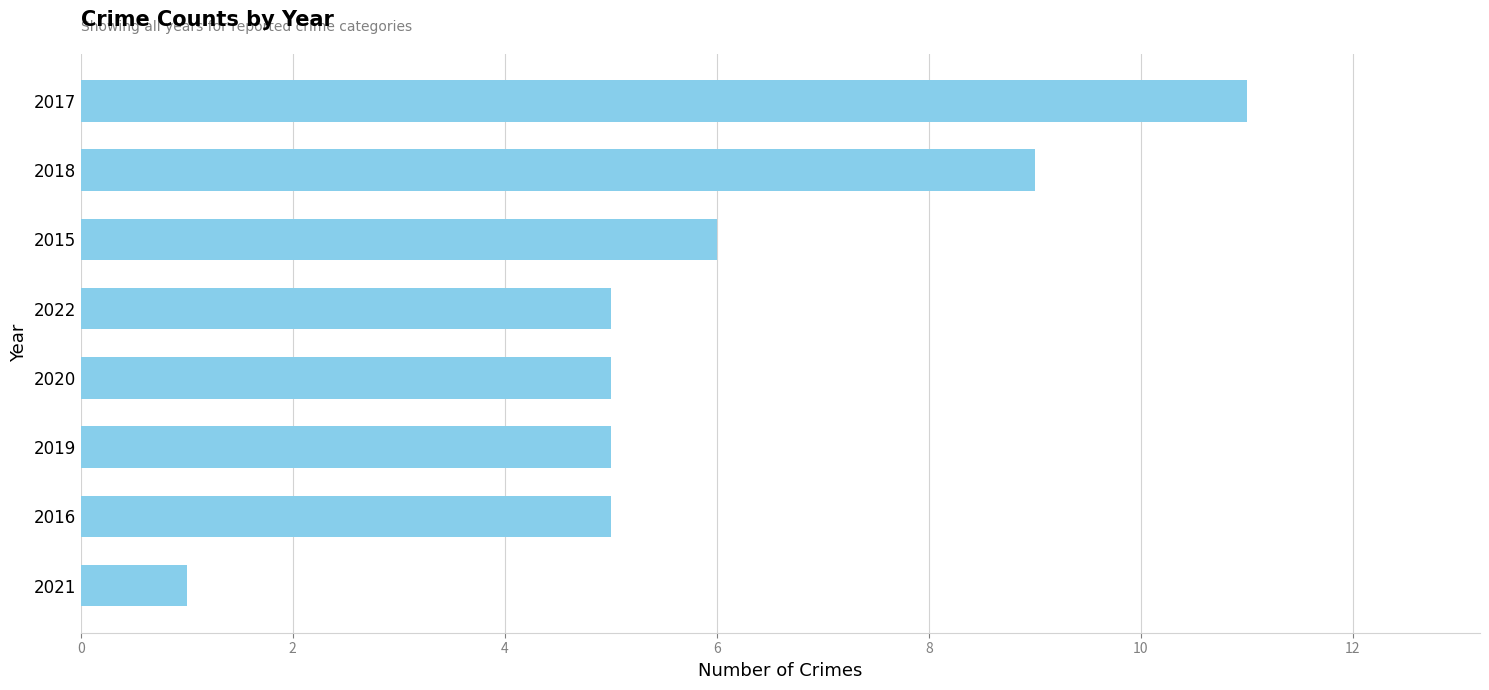

True or false: the data shows 1 at 2021.

True